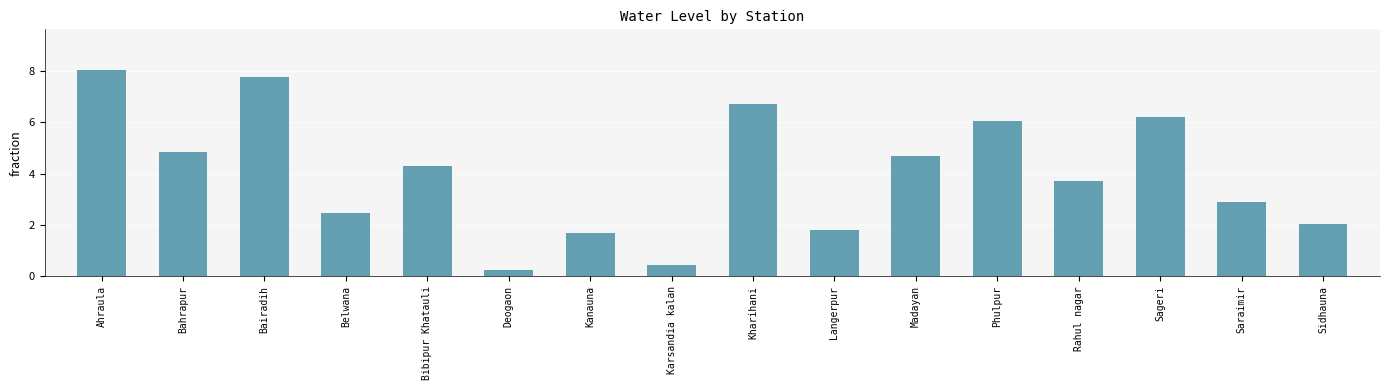

What position from the right is Bairadih?

14